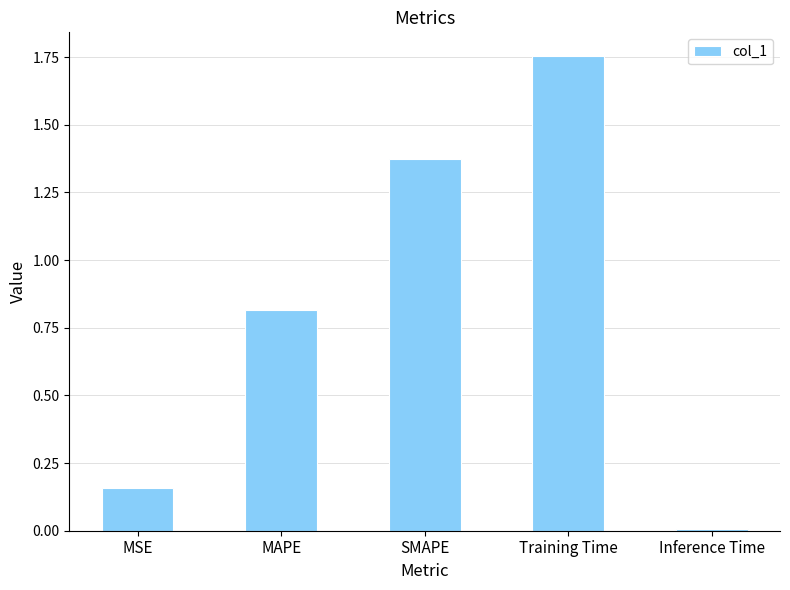

How many bars are there in total?

5